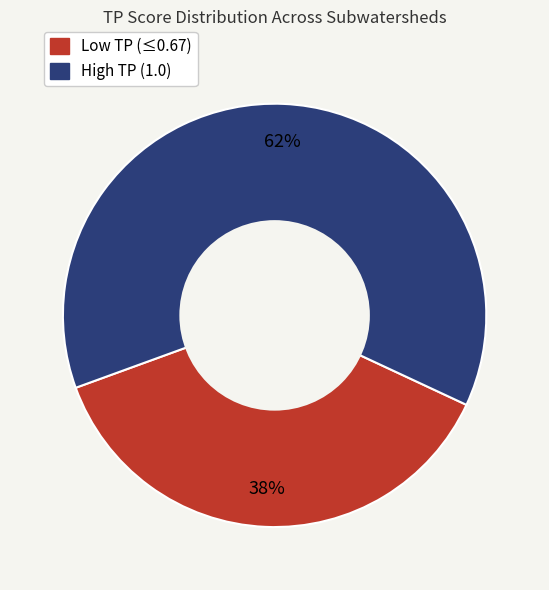

Is there a majority slice in this chart?

Yes